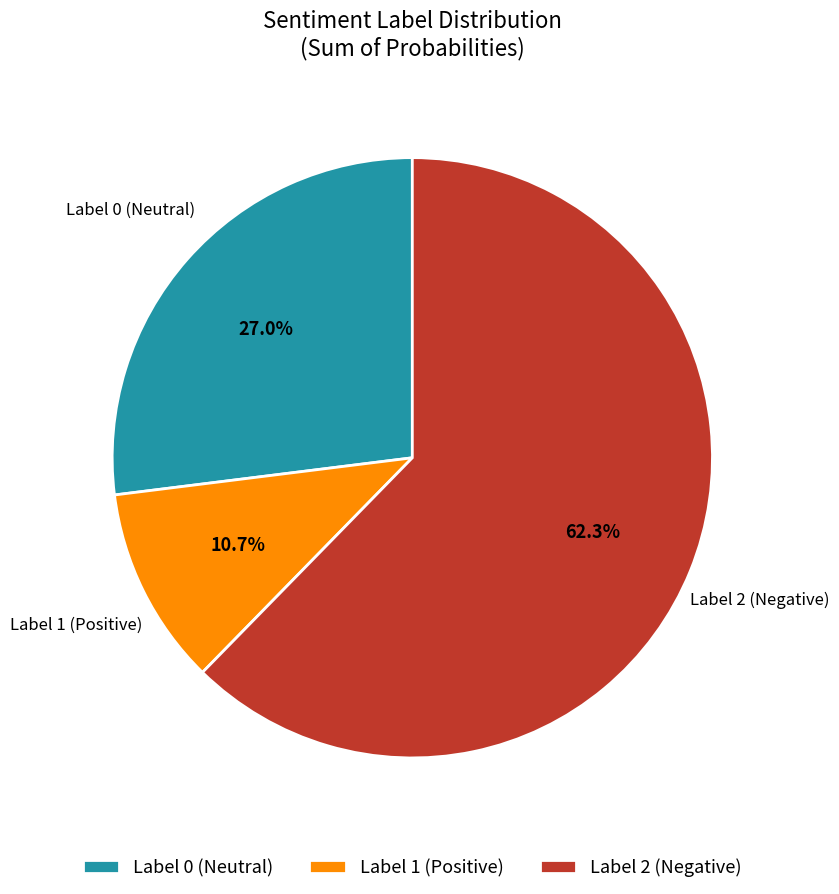

Rank the categories by value from highest to lowest.

Label 2 (Negative), Label 0 (Neutral), Label 1 (Positive)